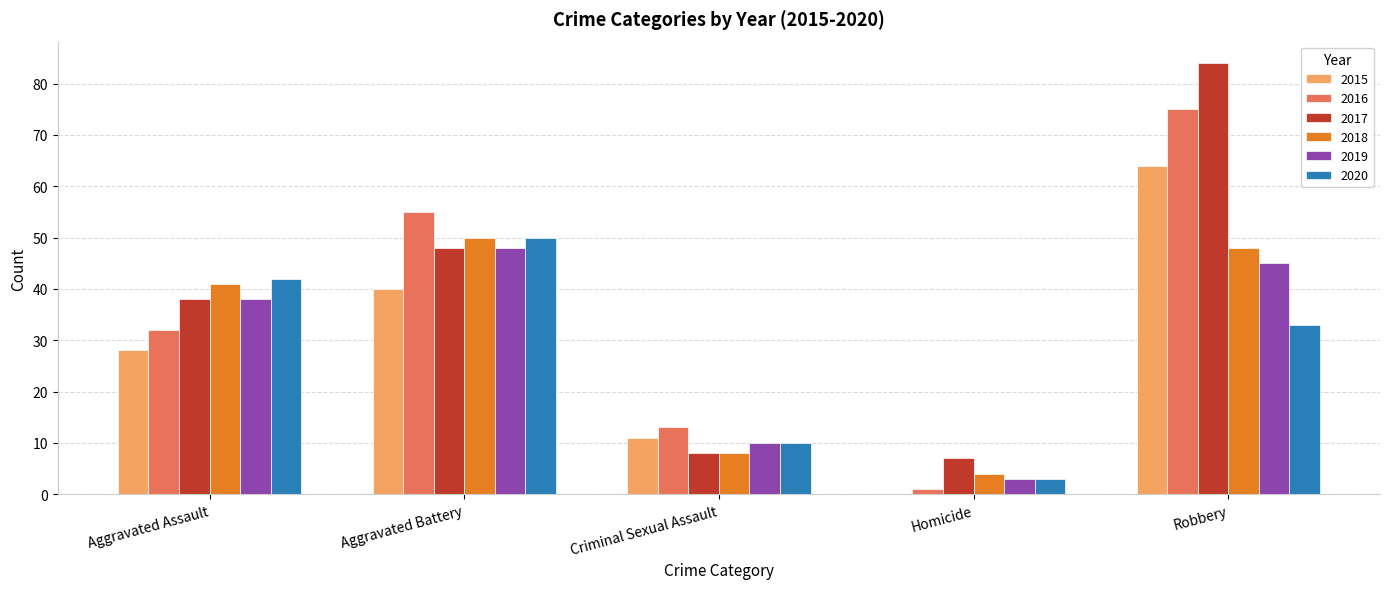

Is it true that 2015 equals 3 at Criminal Sexual Assault?

False